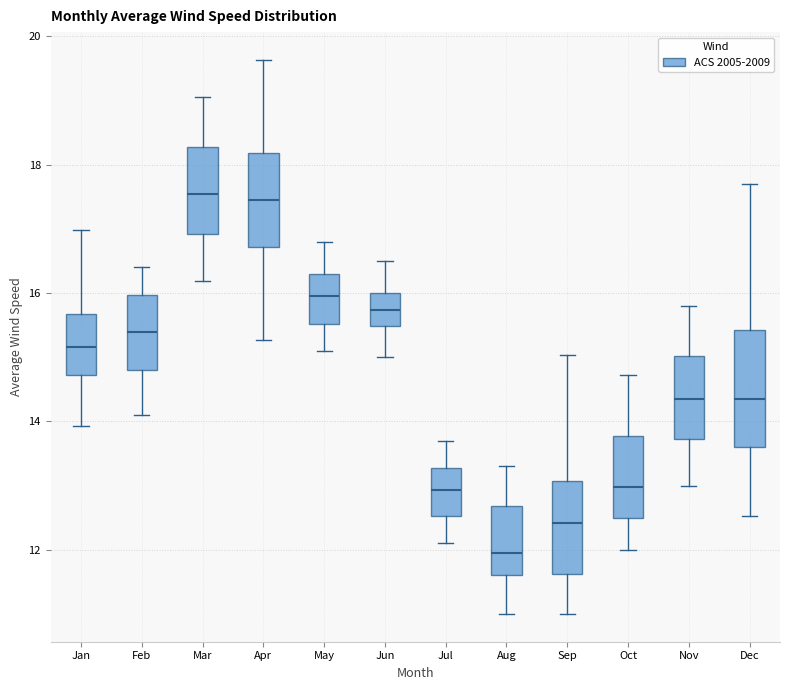

Where does the upper whisker of the box for Oct end on the y-axis? The values are not printed on the chart, so give them approximately, as read against the axis.

14.8